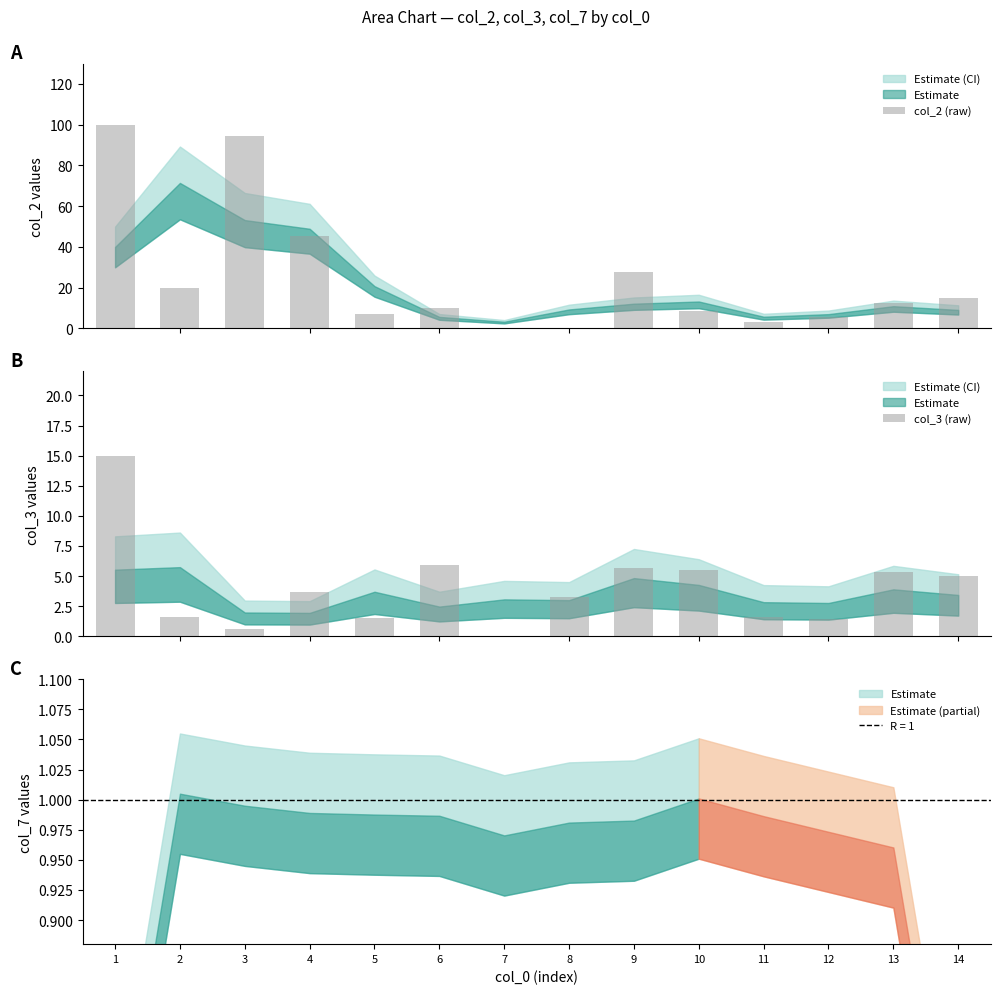

What is the difference between the maximum and minimum values in the col_3 (raw) series?

15.0